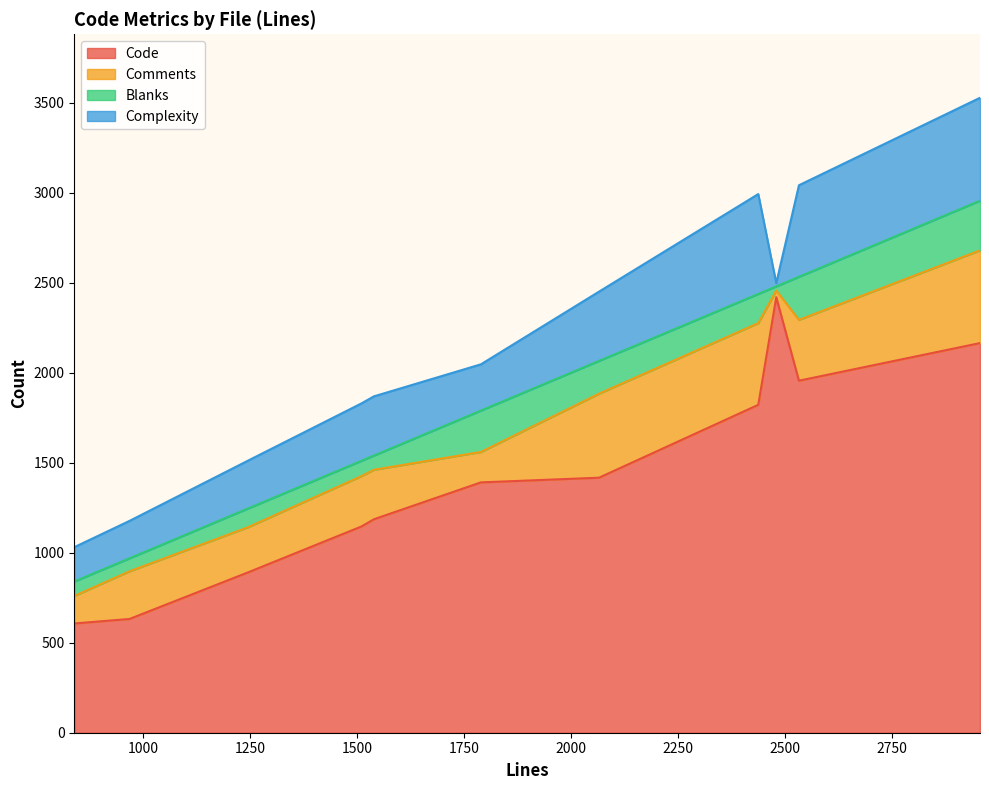

What is the greatest value displayed?

2420